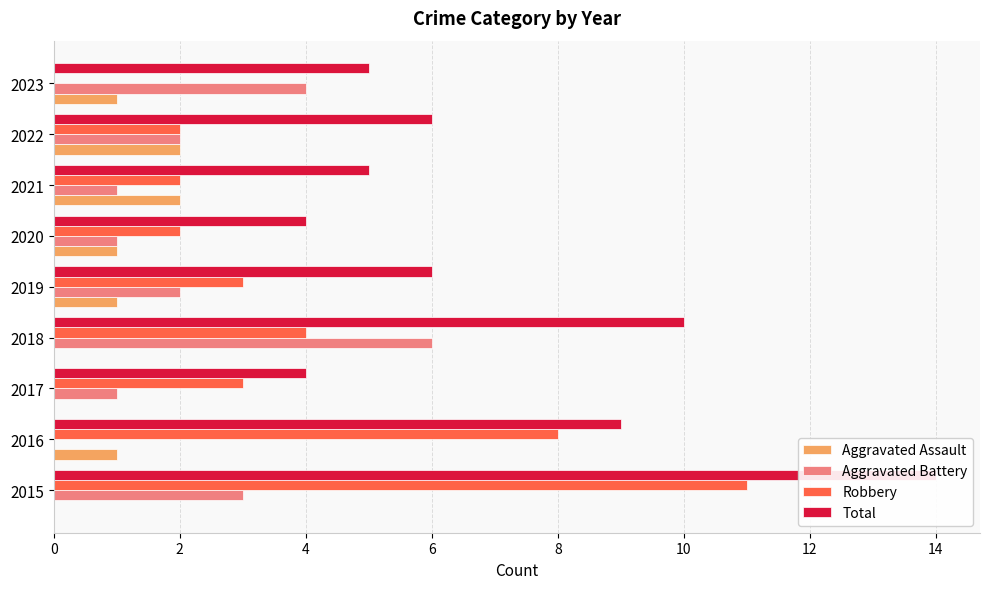

How many groups of bars are there?

9